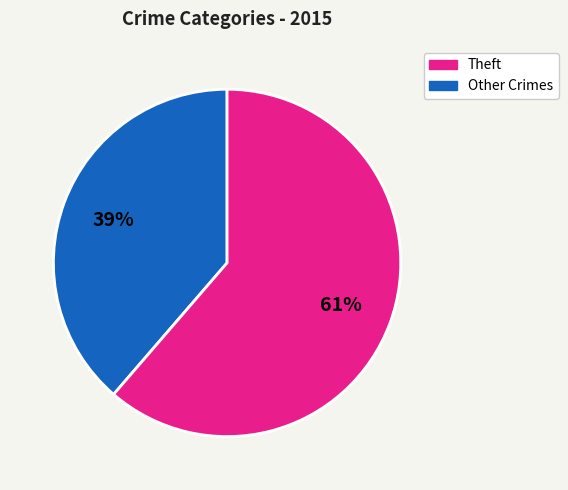

To the nearest percent, what is the average slice percentage?

50%